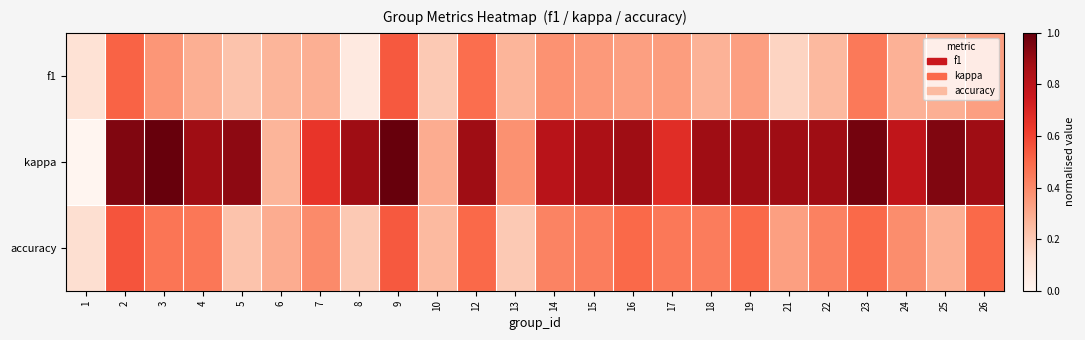

At 3, list the series in order from largest to smallest.

kappa, accuracy, f1